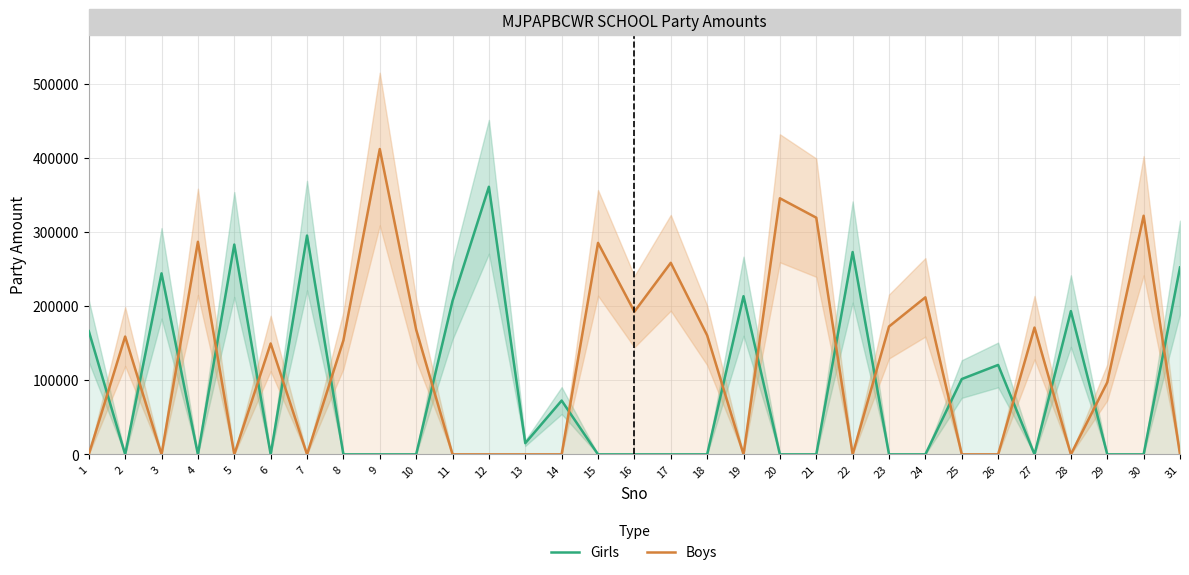

Which has a higher value, 14 or 31?

31